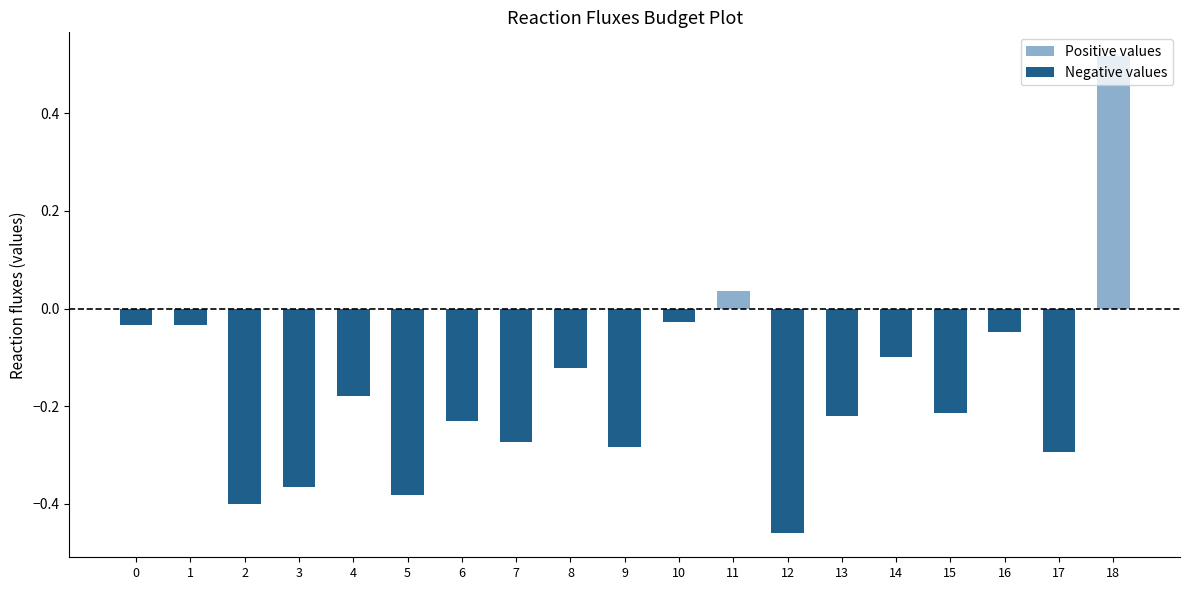

Which category has the highest value in the Negative values series?

11